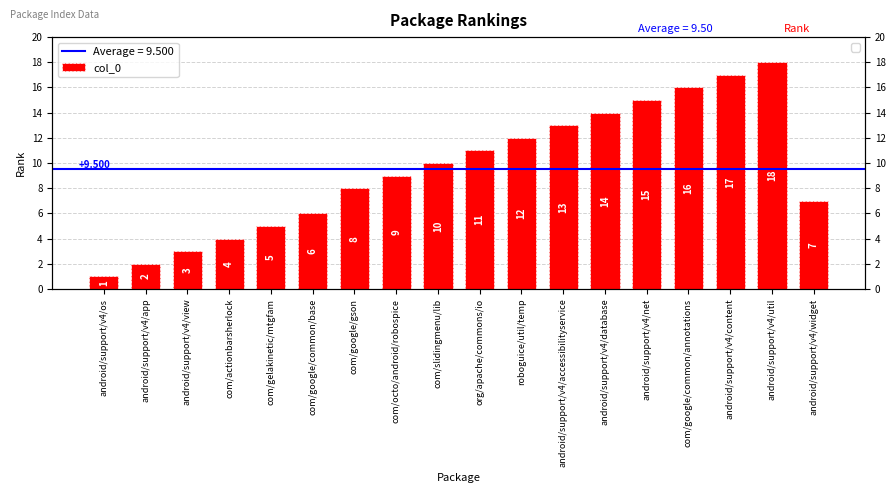

What is the average value?

10